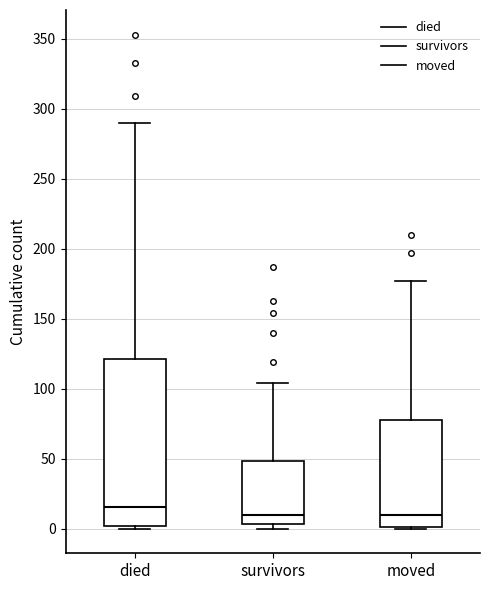

Reading left to right, read every box against the y-axis: the position of its median line, the range the box covers, and the ends of its whiskers. The values are not printed on the chart, so give them approximately, as read against the axis.

died: median 15, box 0 to 120, whiskers 0 to 290
survivors: median 10, box 5 to 50, whiskers 0 to 105
moved: median 10, box 0 to 80, whiskers 0 to 175